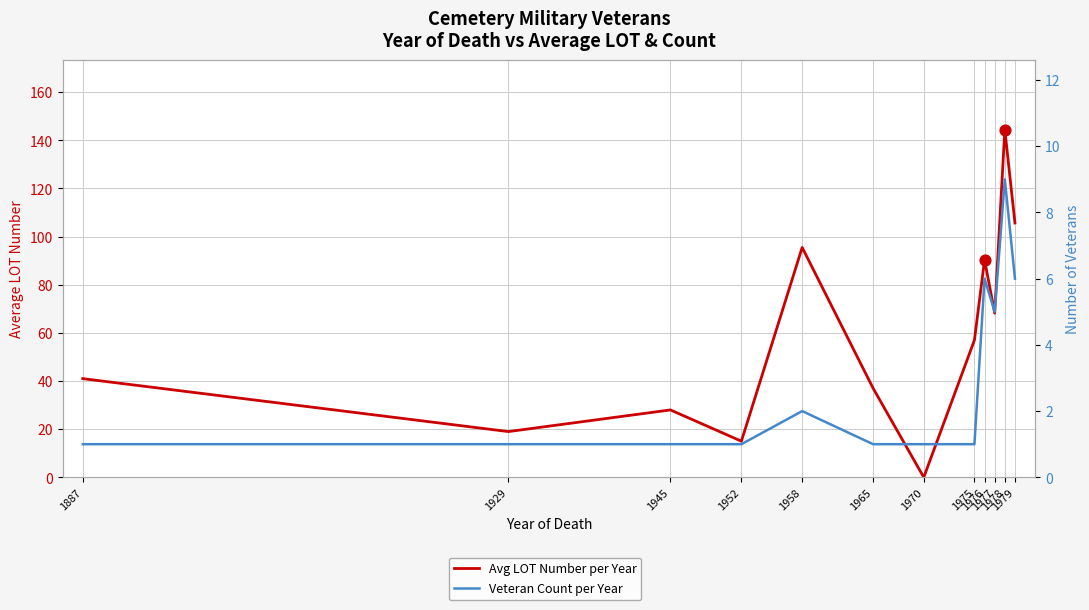

At how many categories does at least one series exceed 69?

4